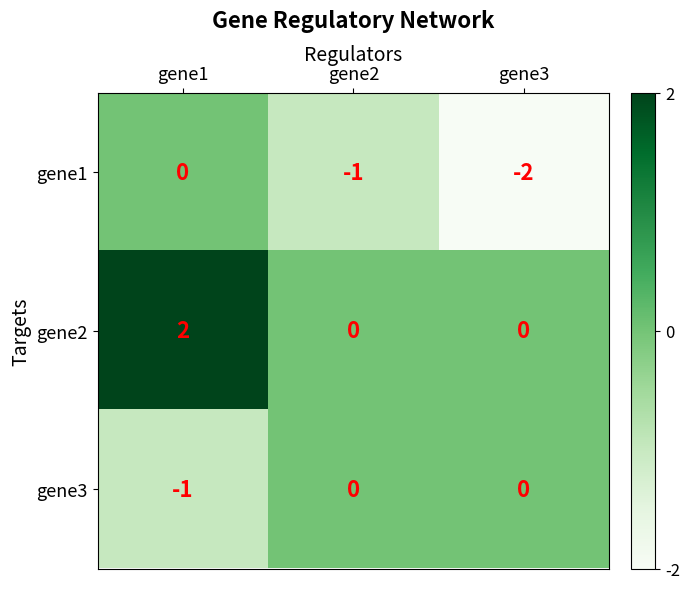

What is the sum of all gene1 values?

-3